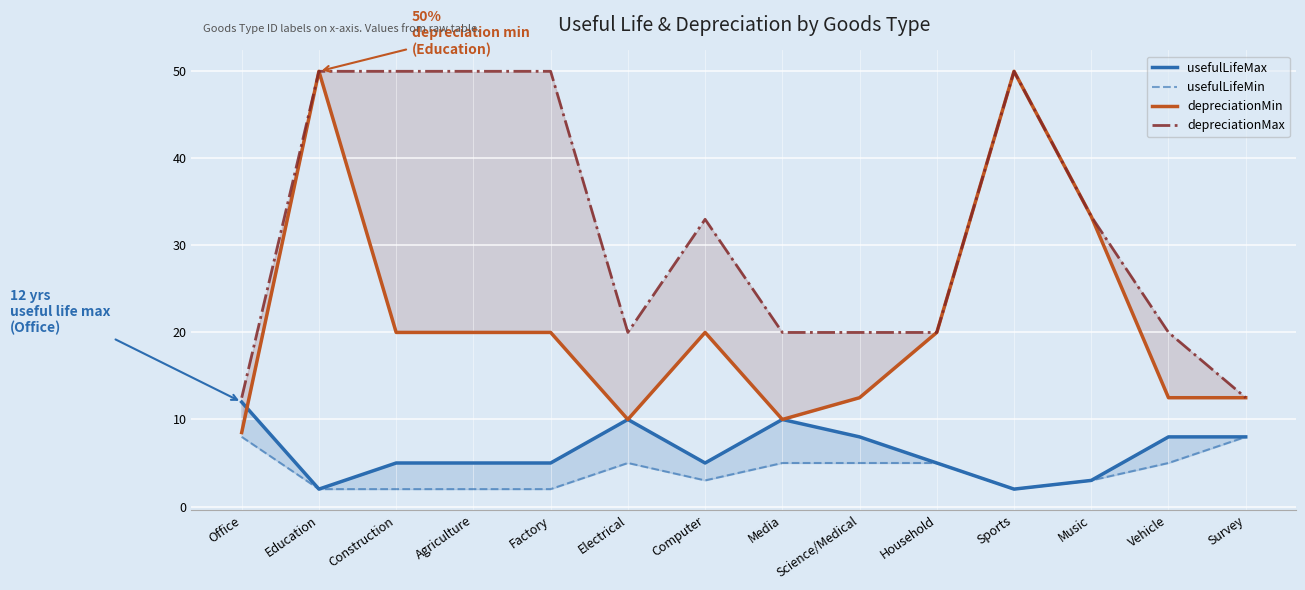

True or false: usefulLifeMin has more than 0 interior local peaks.

True